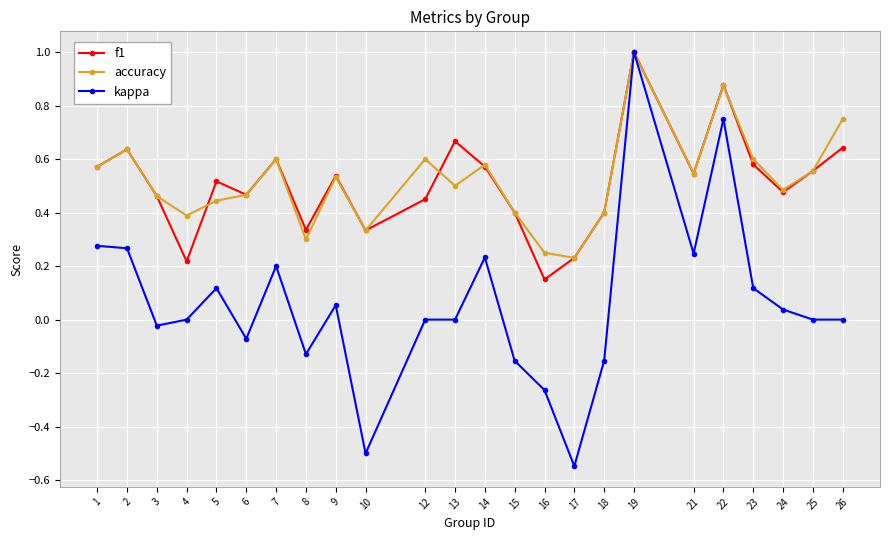

True or false: f1 has a value of 0.2 at 22.

False